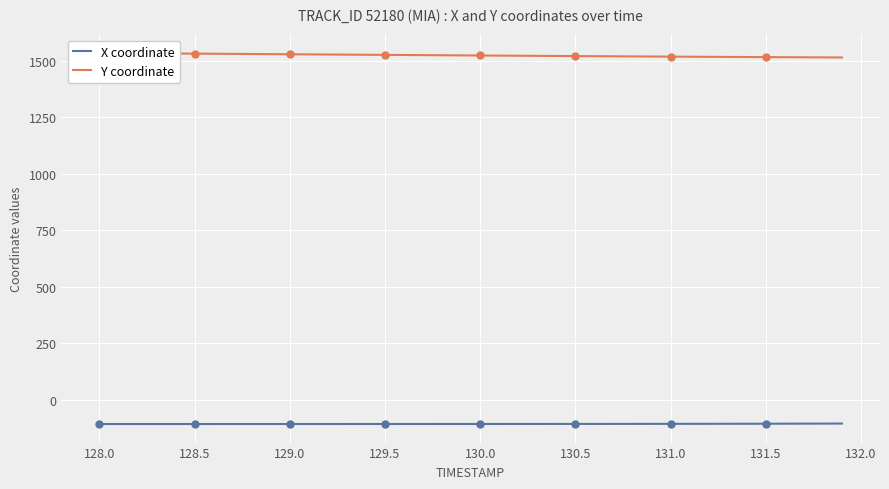

What is the maximum value for X coordinate?

-105.8